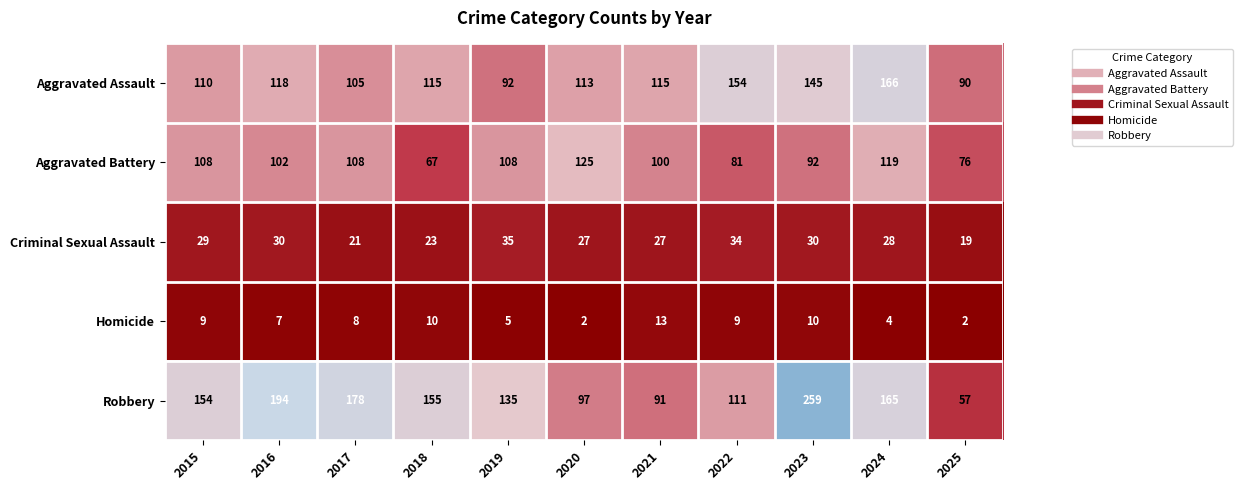

What is the sum of the Aggravated Assault values at 2019 and 2016?

210